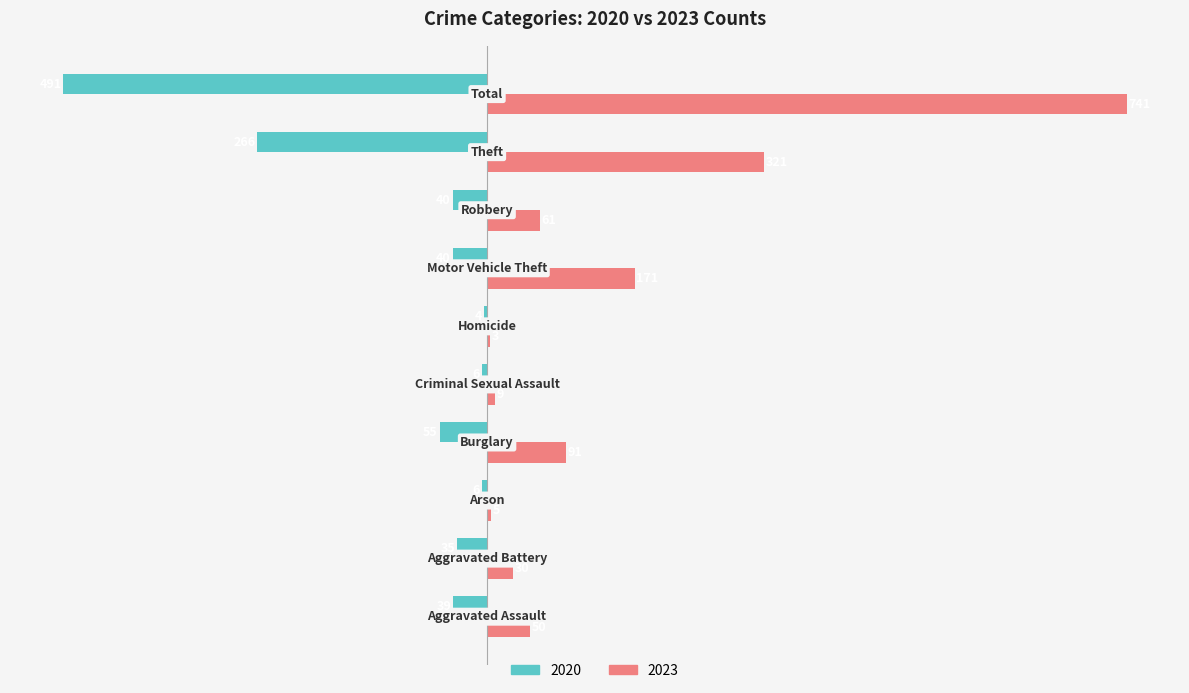

What is the greatest value displayed?

741